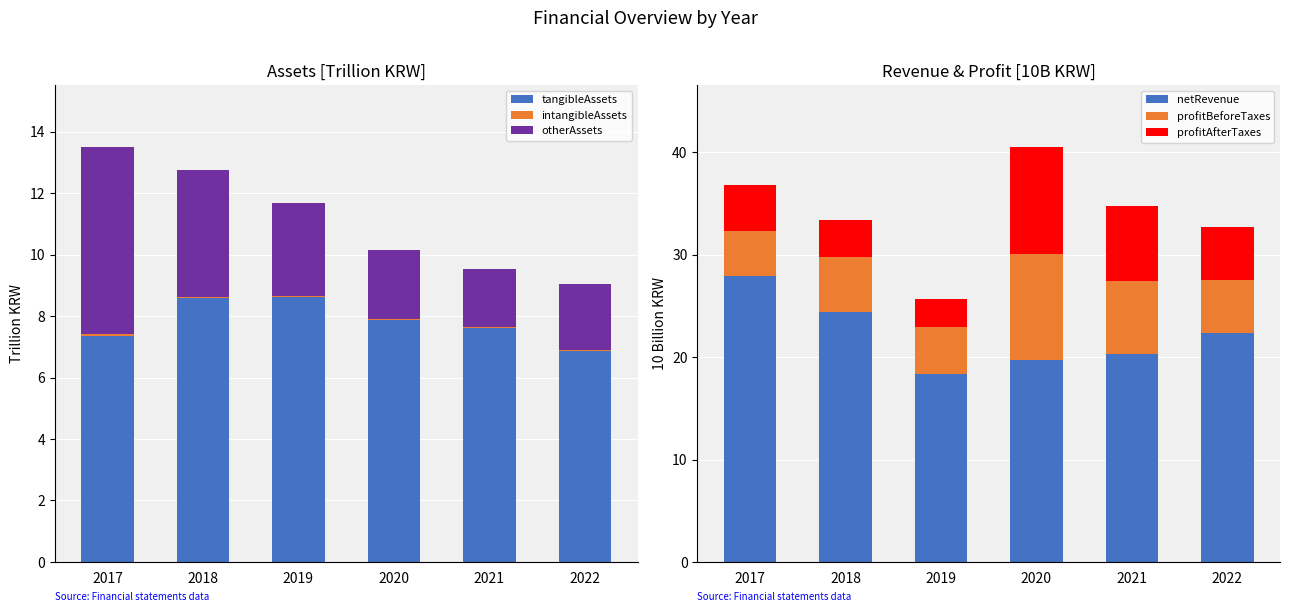

What is the lowest value of the profitBeforeTaxes series?

4.4